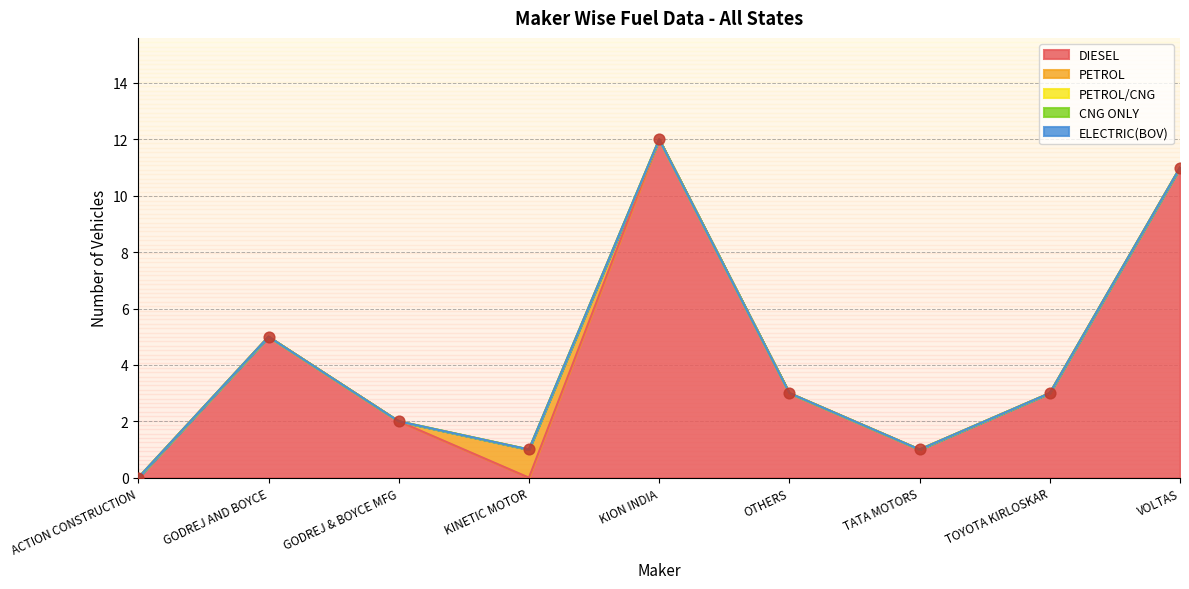

At how many categories does at least one series exceed 3?

3